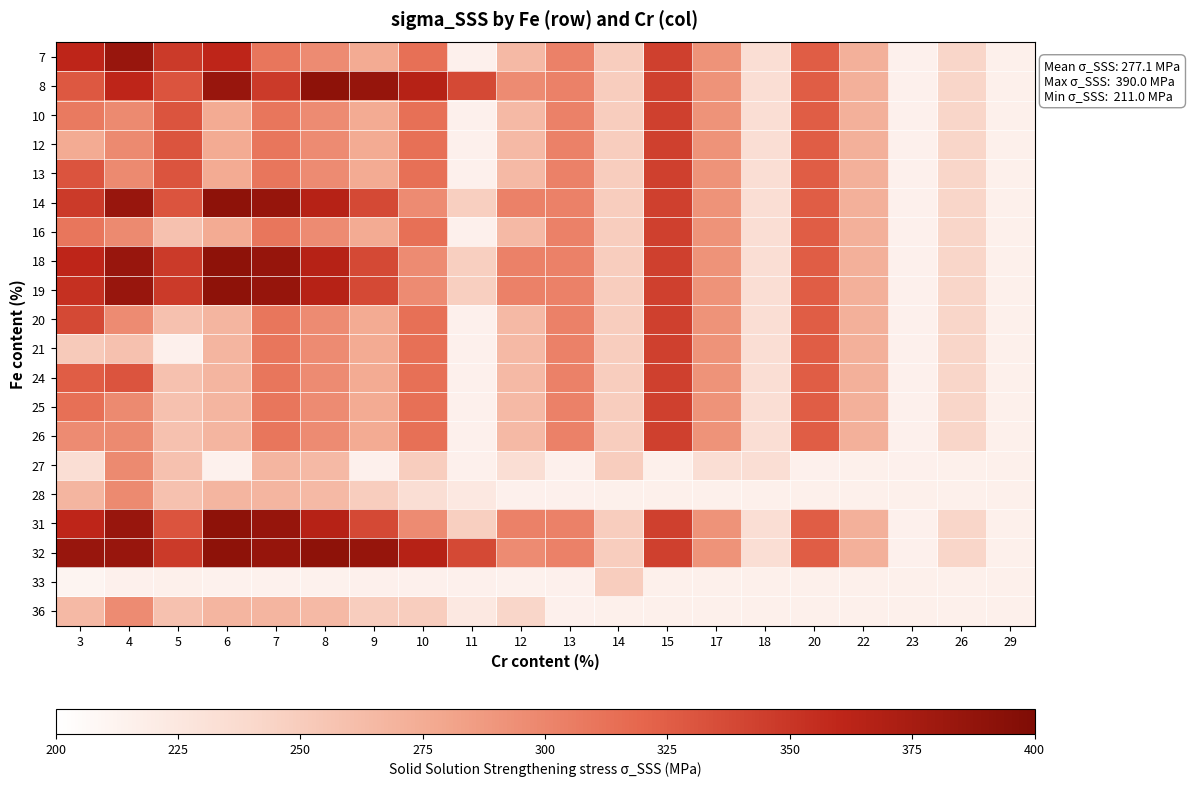

List the series in order of their peak value, lowest first.

33, 36, 27, 28, 10, 12, 13, 16, 20, 21, 24, 25, 26, 7, 8, 14, 18, 19, 31, 32